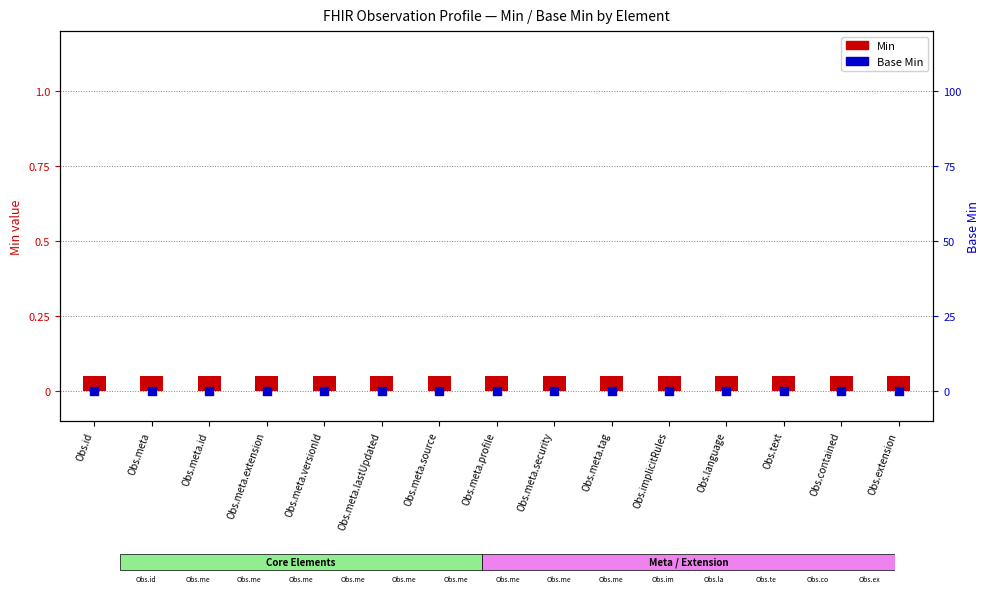

At how many categories does at least one series exceed 0?

15